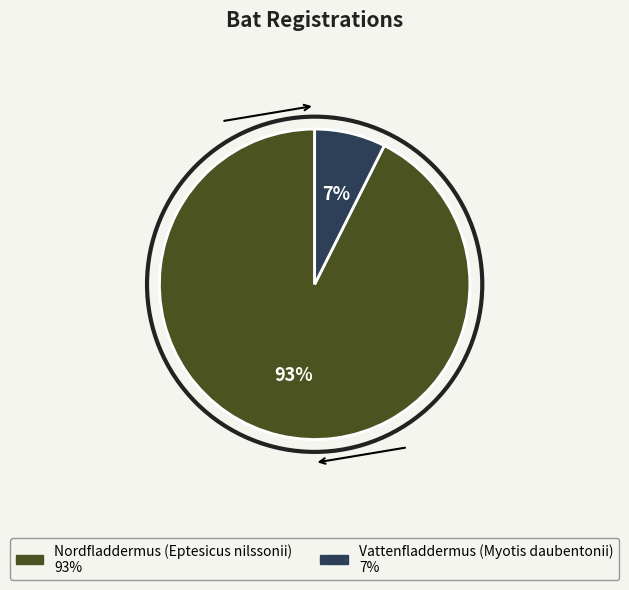

Which slice is the largest?

Nordfladdermus (Eptesicus nilssonii)